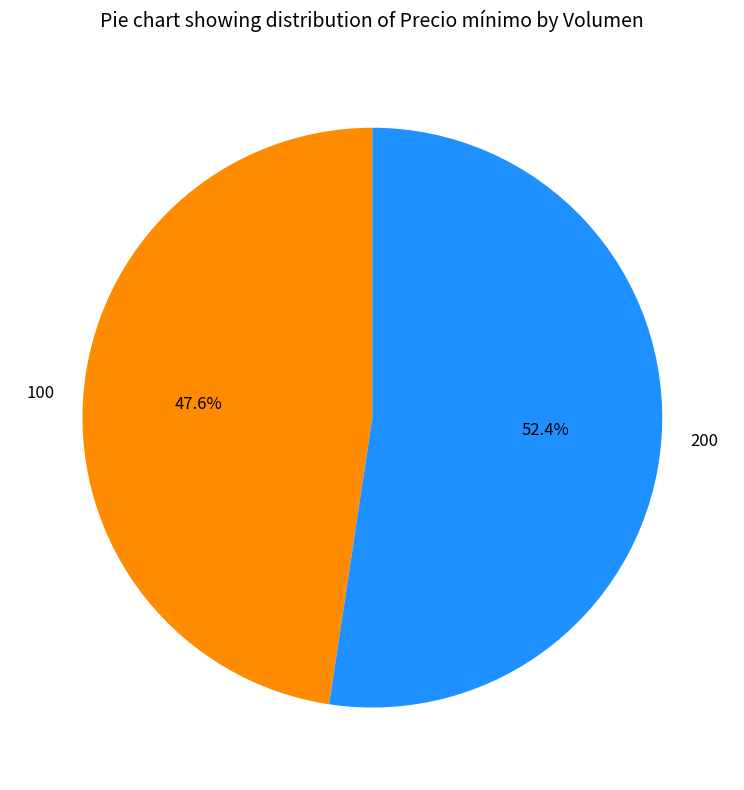

Which category has the smallest portion of the pie?

100